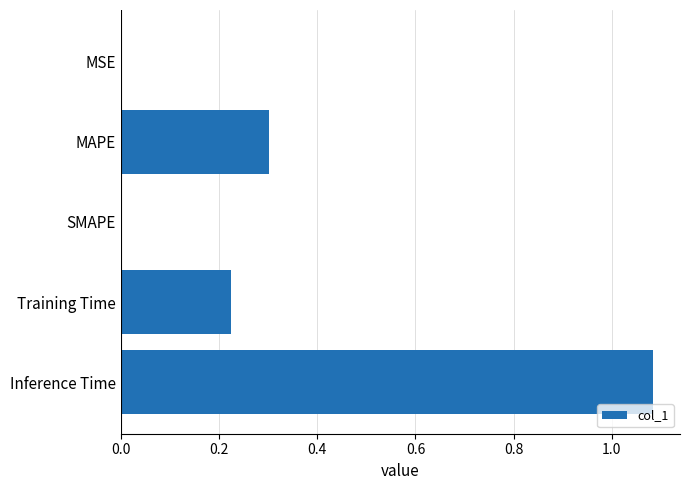

Count the number of categories in the chart.

5